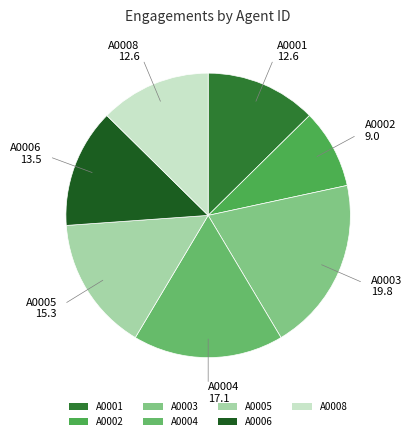

What is the largest slice in the pie chart?

A0003